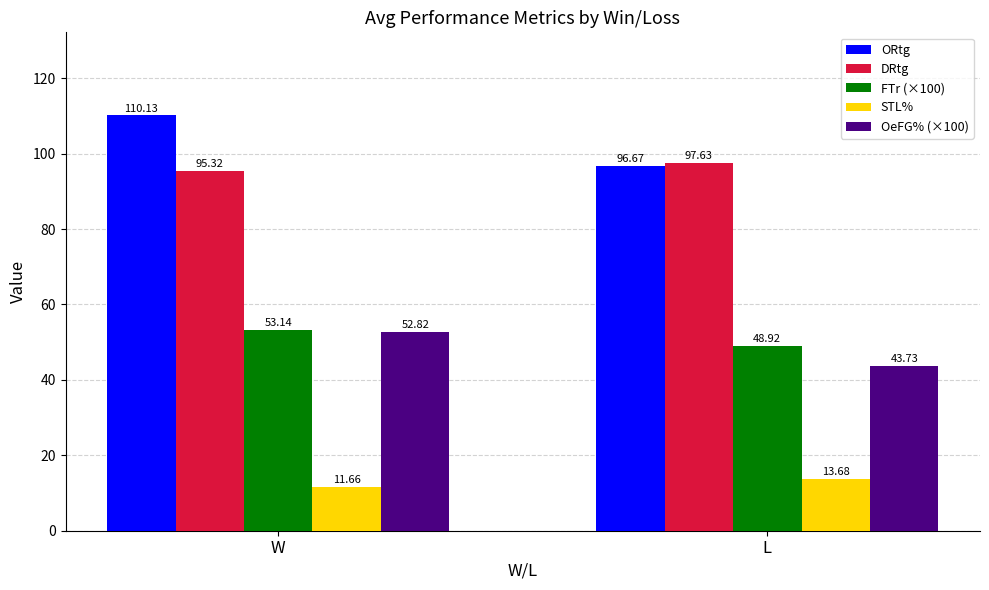

Which series has the largest range (max minus min)?

ORtg